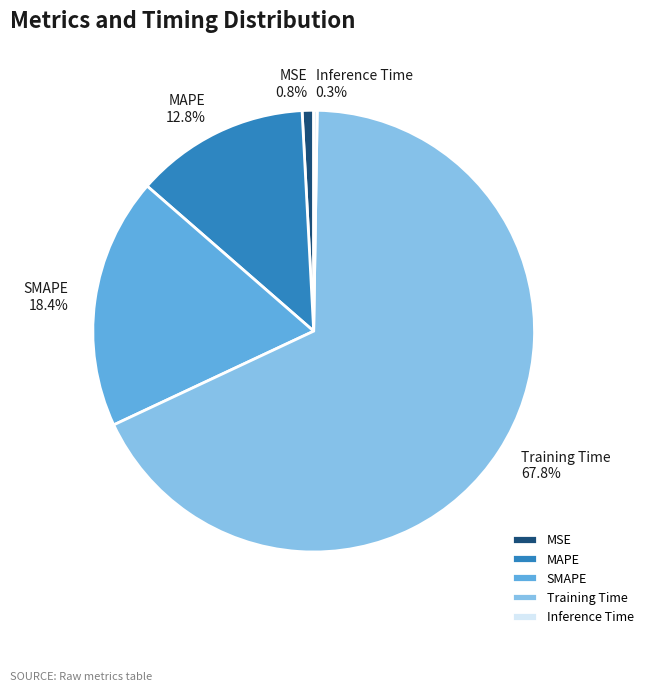

Does MSE account for over 50% of the chart?

No